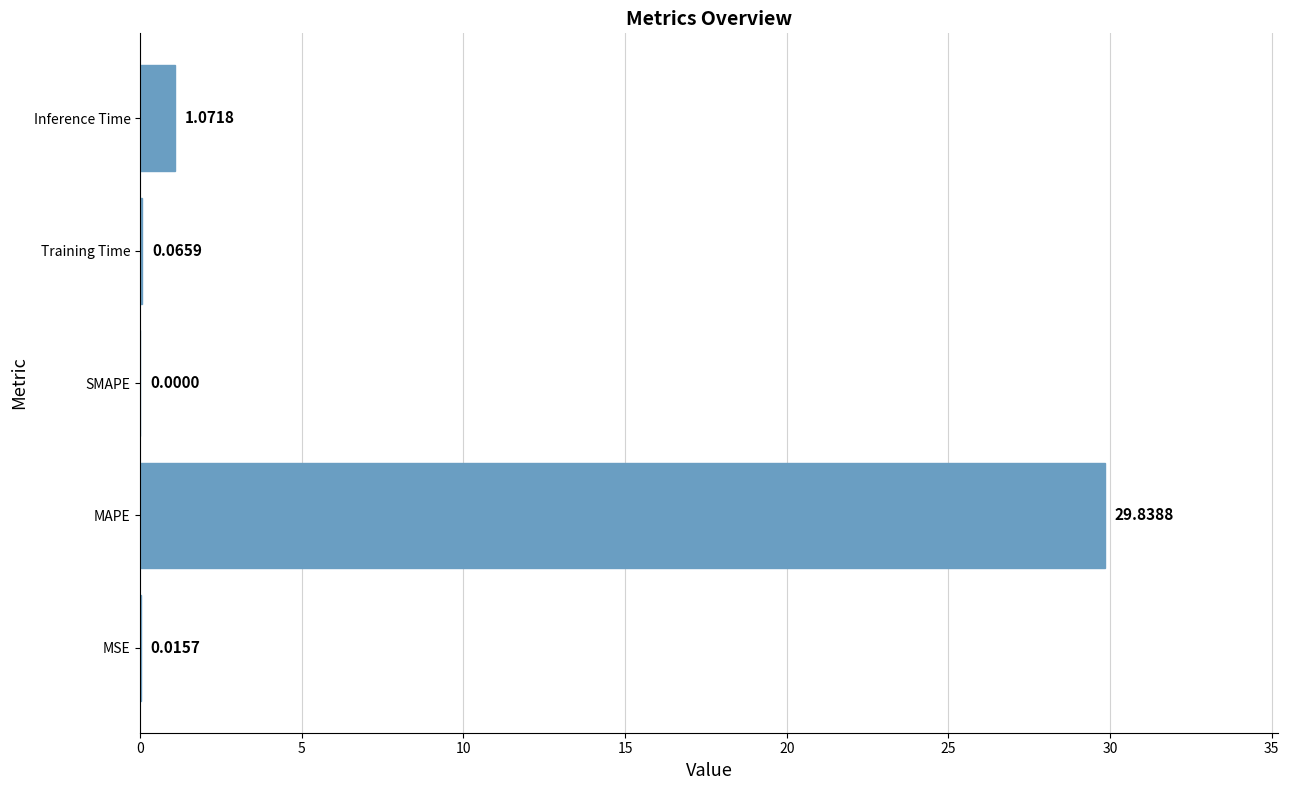

Between MSE and SMAPE, which is larger?

MSE